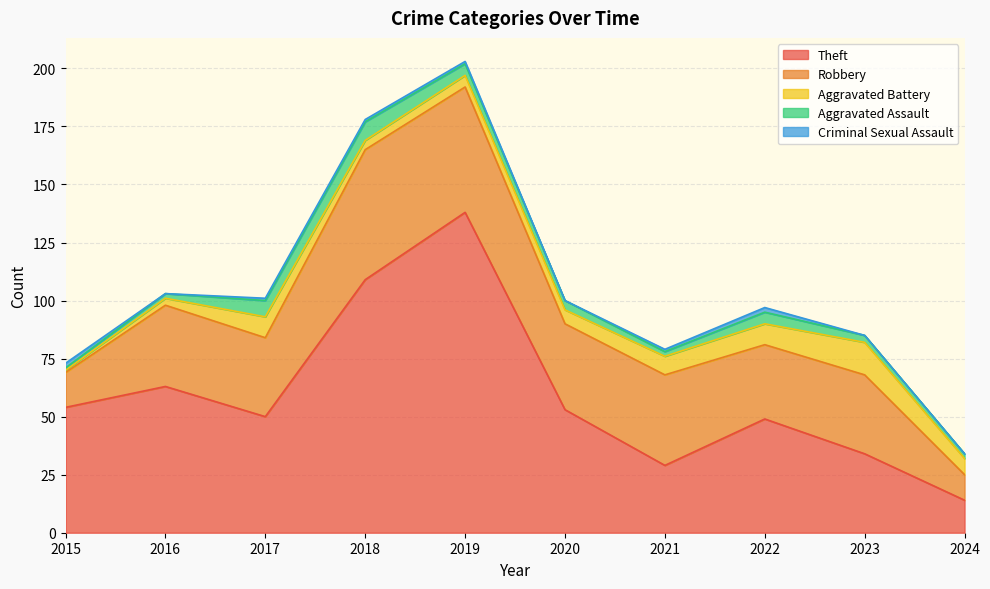

What are all the series names shown in the legend?

Theft, Robbery, Aggravated Battery, Aggravated Assault, Criminal Sexual Assault